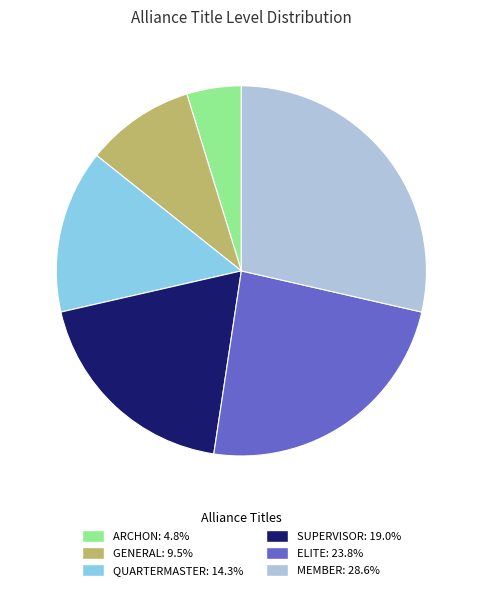

Is there a majority slice in this chart?

No